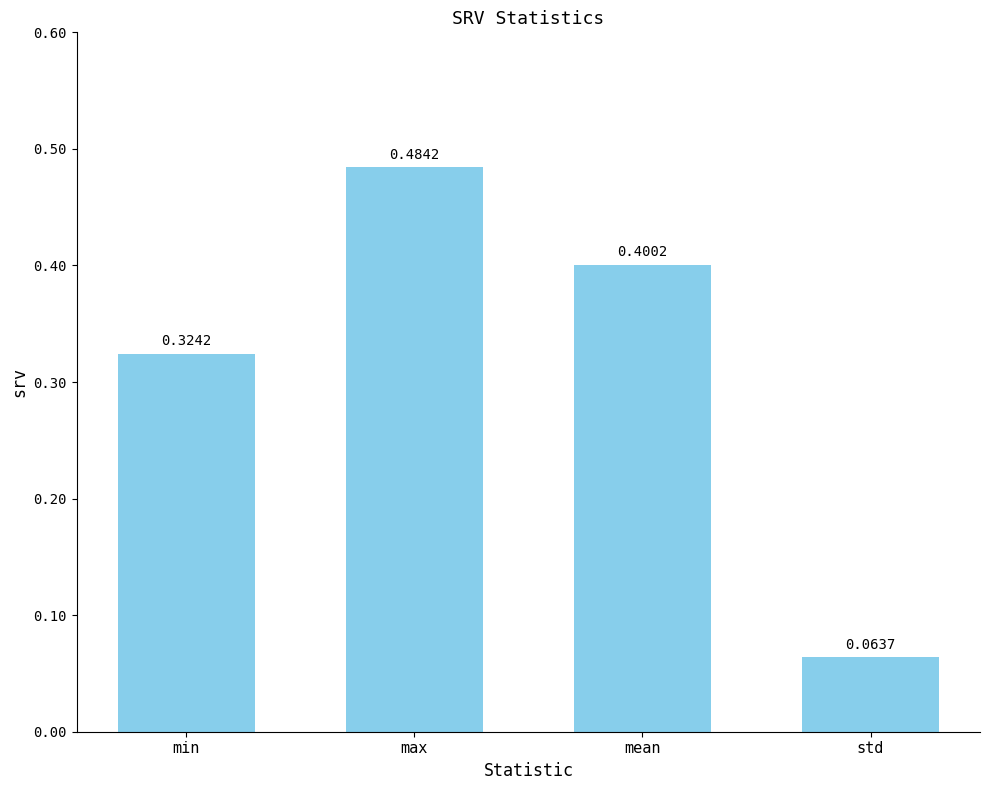

Between mean and std, which is larger?

mean